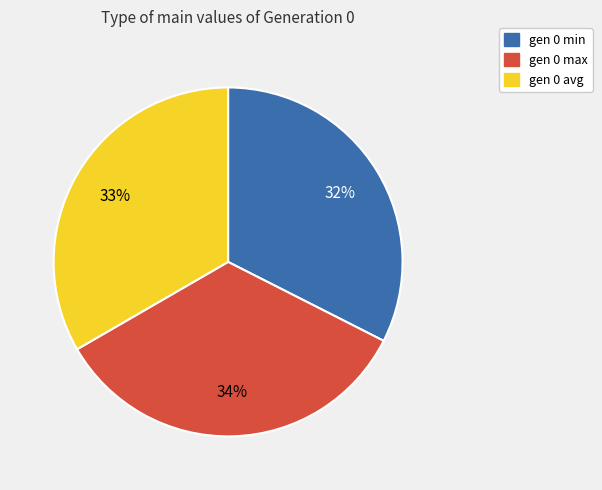

How many segments does this pie chart have?

3